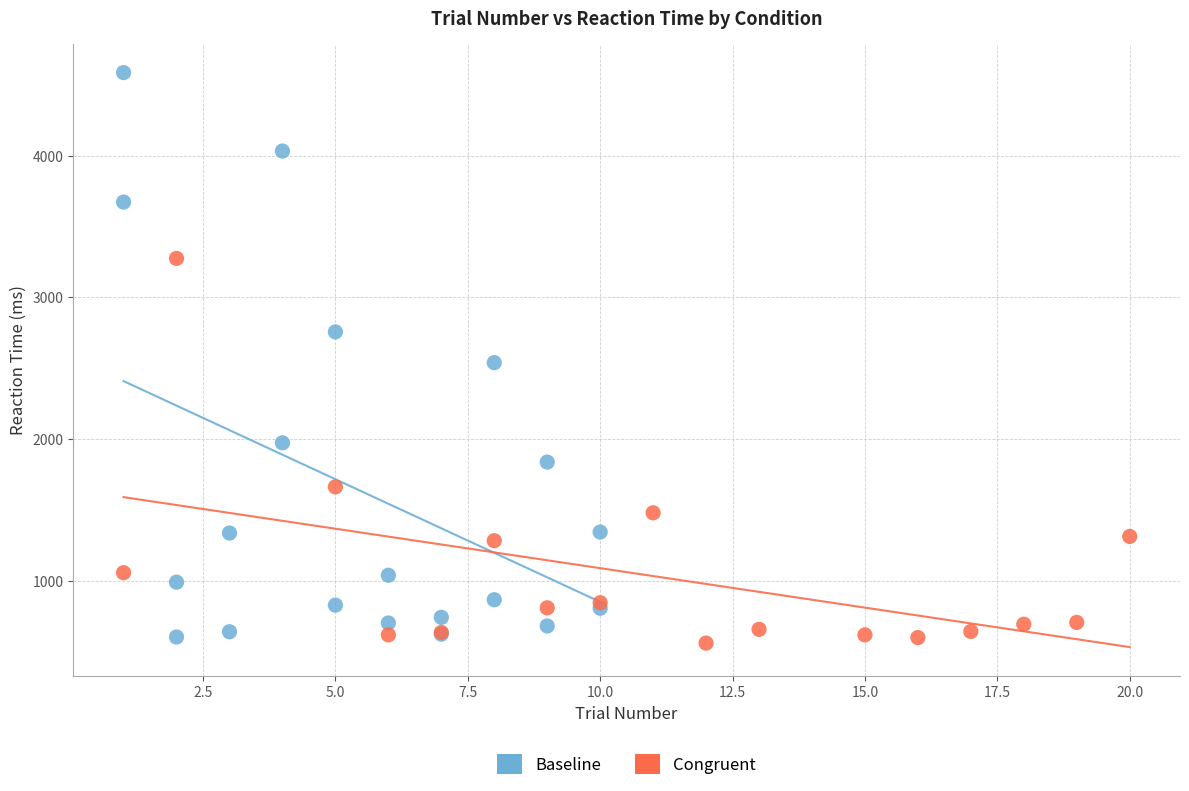

Which series has the widest spread of Y values?

Baseline